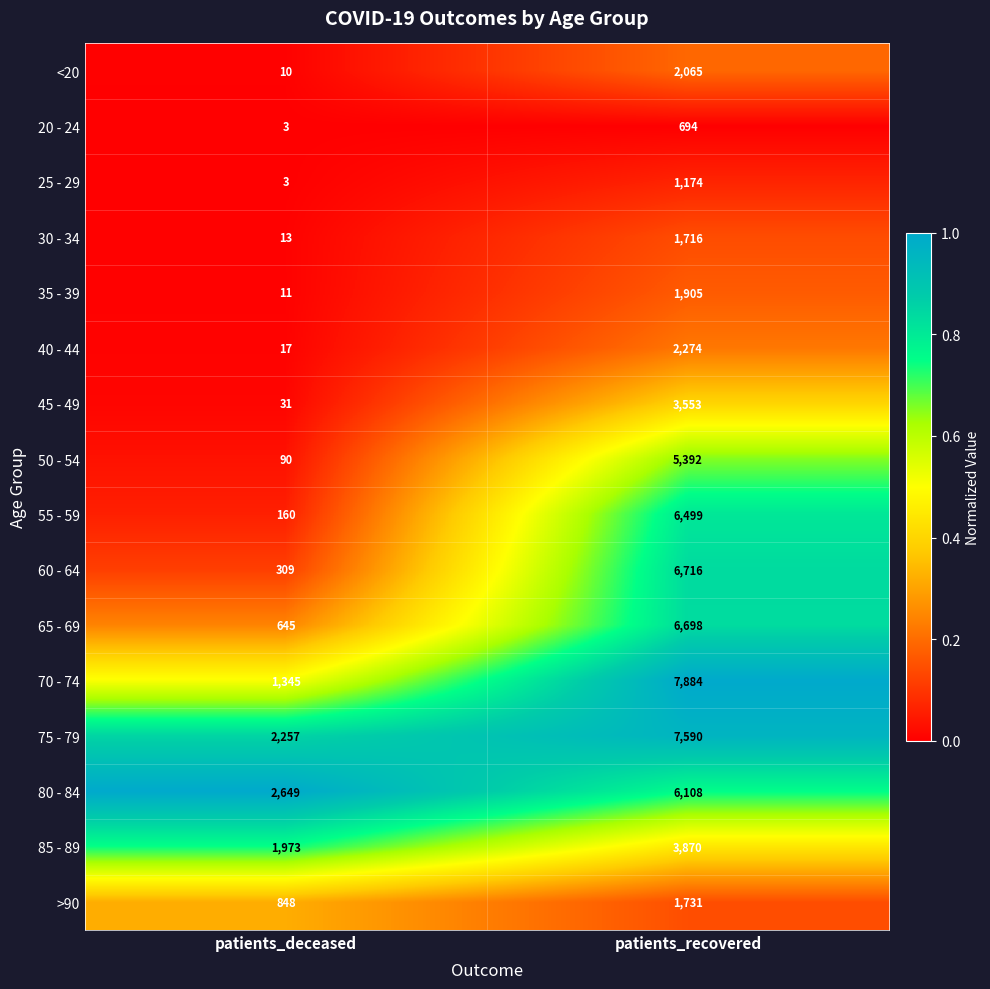

Which category has the lowest value across all series?

patients_deceased